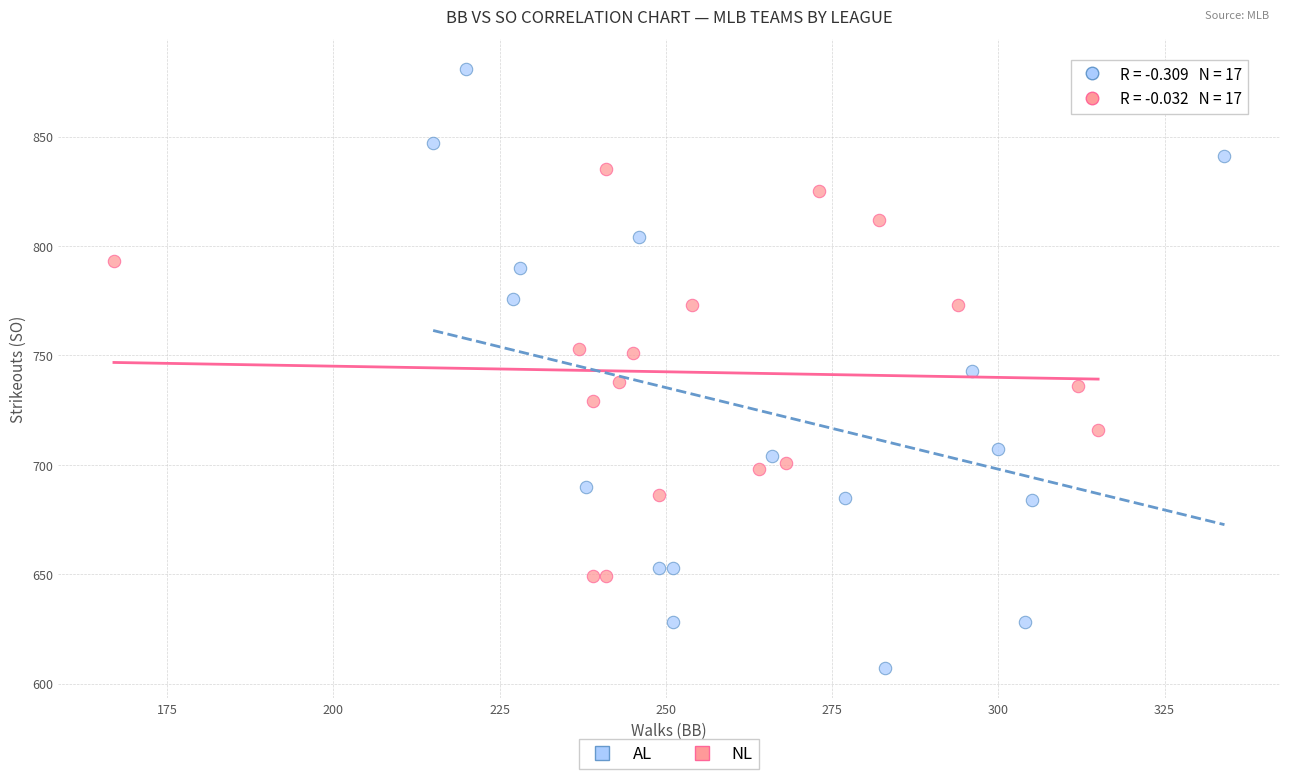

Which series reaches the maximum Y coordinate?

AL